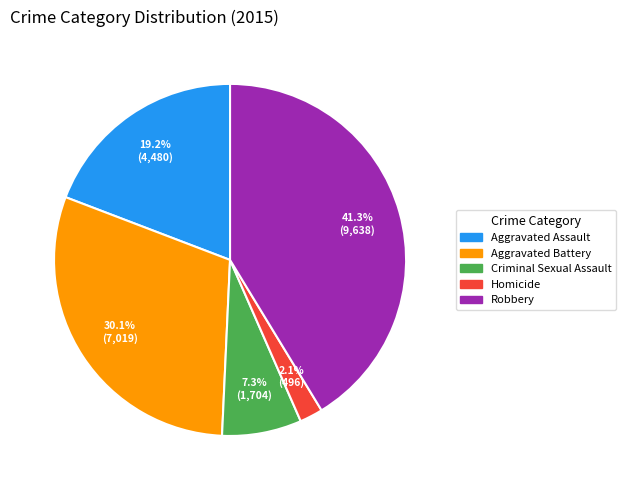

Rank the categories by value from lowest to highest.

Homicide, Criminal Sexual Assault, Aggravated Assault, Aggravated Battery, Robbery